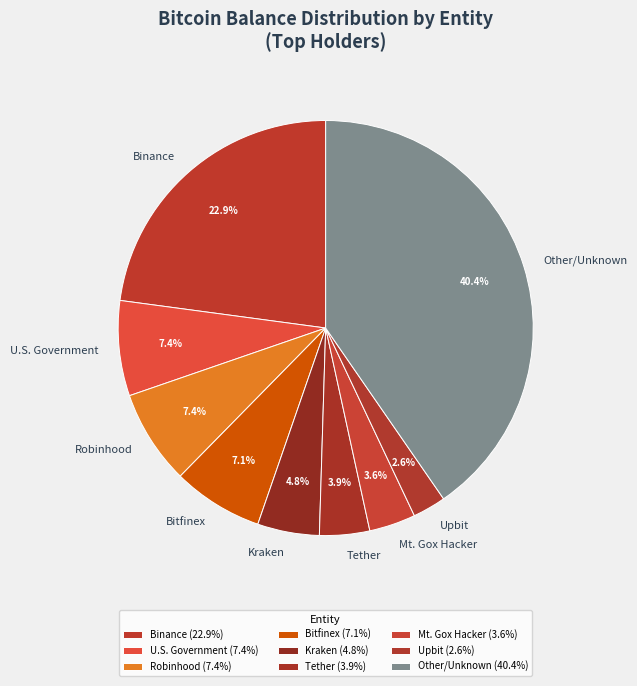

What percentage is NOT represented by Kraken?

95.2%